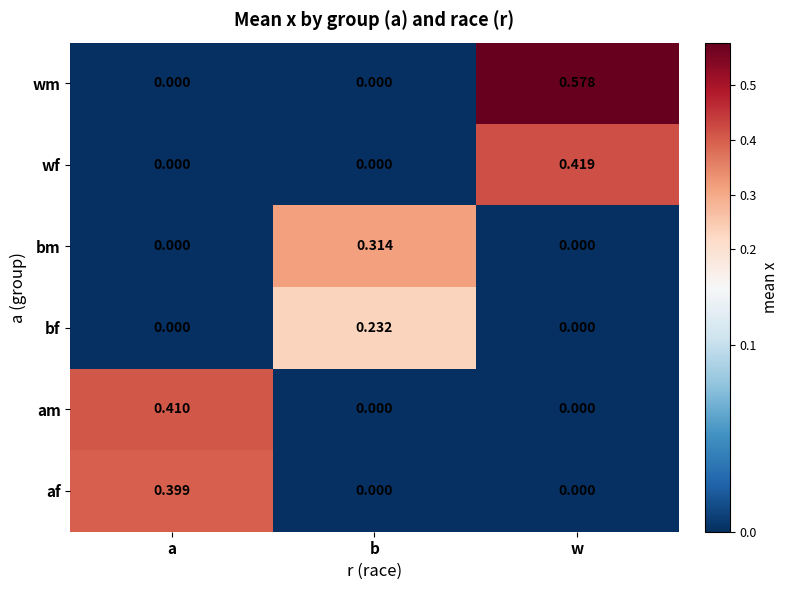

How many categories are shown in the chart?

3